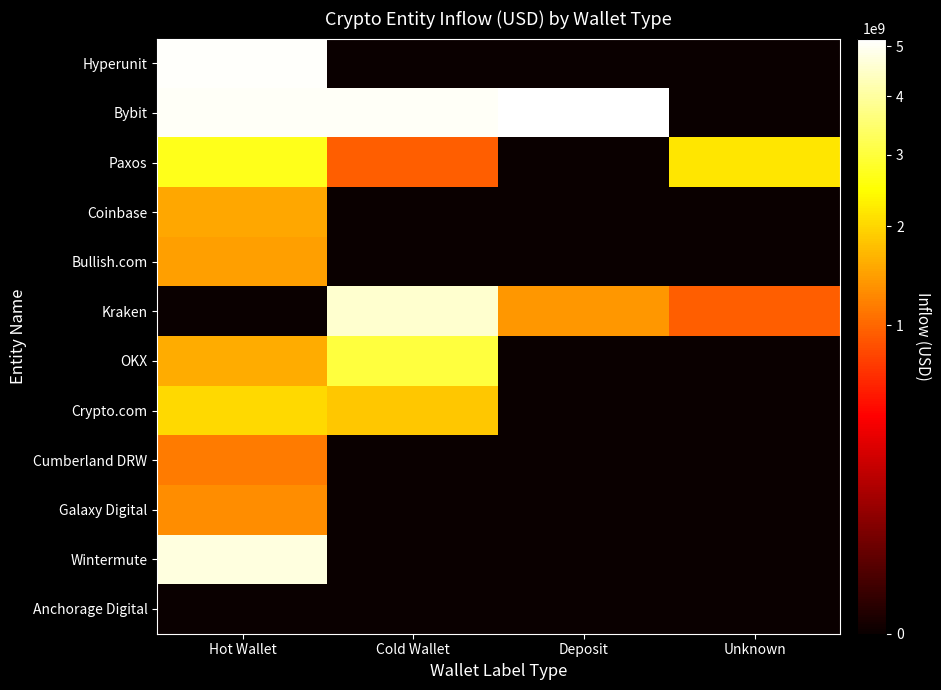

Reading left to right, transcribe all the data shown in this chart.

Hyperunit: Hot Wallet=5080873121.4	Cold Wallet=0.0	Deposit=0.0	Unknown=0.0
Bybit: Hot Wallet=5048224459.0	Cold Wallet=5027038101.8	Deposit=5163500178.4	Unknown=0.0
Paxos: Hot Wallet=2710813566.9	Cold Wallet=936976304.7	Deposit=0.0	Unknown=2197212352.0
Coinbase: Hot Wallet=1523523318.0	Cold Wallet=0.0	Deposit=0.0	Unknown=0.0
Bullish.com: Hot Wallet=1452561953.4	Cold Wallet=0.0	Deposit=0.0	Unknown=0.0
Kraken: Hot Wallet=0.0	Cold Wallet=4537696656.0	Deposit=1395866985.6	Unknown=935656000.0
OKX: Hot Wallet=1589700449.5	Cold Wallet=3022432378.8	Deposit=0.0	Unknown=0.0
Crypto.com: Hot Wallet=2027945410.5	Cold Wallet=1846999941.4	Deposit=0.0	Unknown=0.0
Cumberland DRW: Hot Wallet=1147613145.3	Cold Wallet=0.0	Deposit=0.0	Unknown=0.0
Galaxy Digital: Hot Wallet=1299929583.8	Cold Wallet=0.0	Deposit=0.0	Unknown=0.0
Wintermute: Hot Wallet=4755989379.8	Cold Wallet=0.0	Deposit=0.0	Unknown=0.0
Anchorage Digital: Hot Wallet=0.0	Cold Wallet=0.0	Deposit=0.0	Unknown=0.0